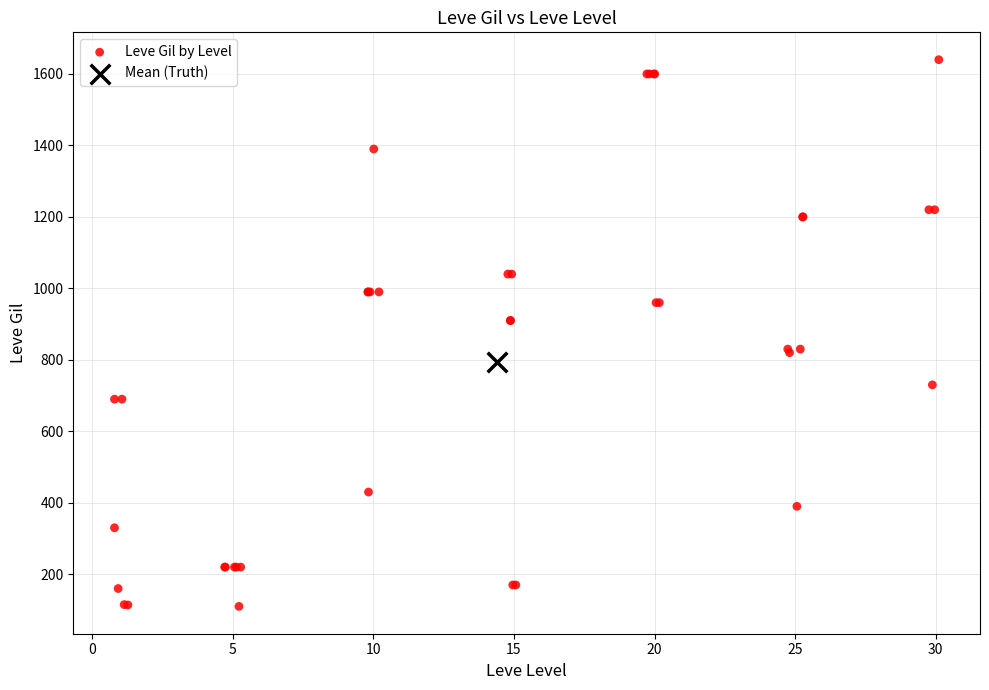

What are all the series names shown in the legend?

Leve Gil by Level, Mean (Truth)